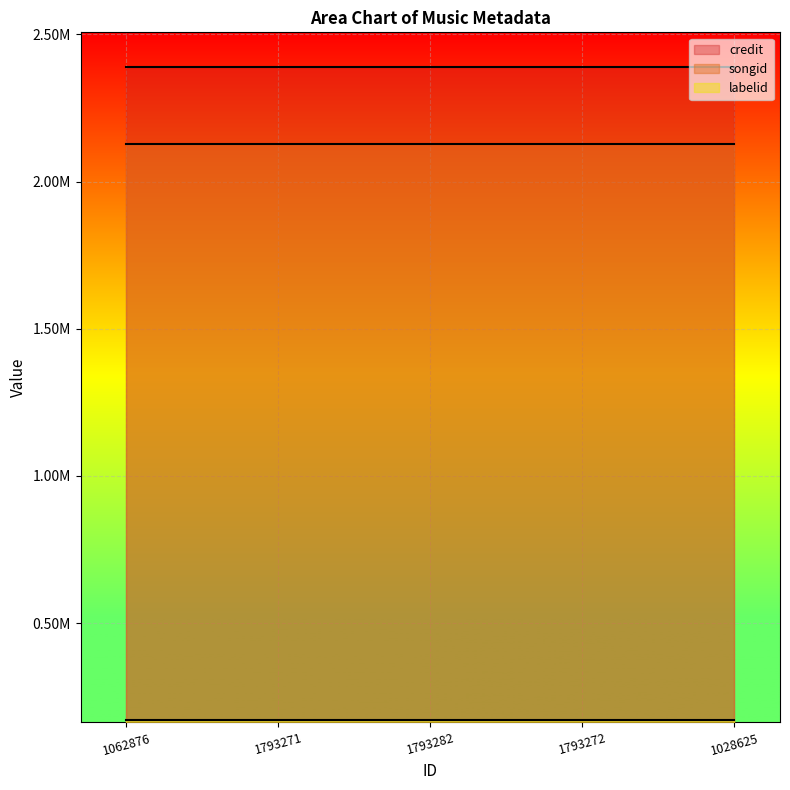

True or false: songid and credit cross at least once.

False